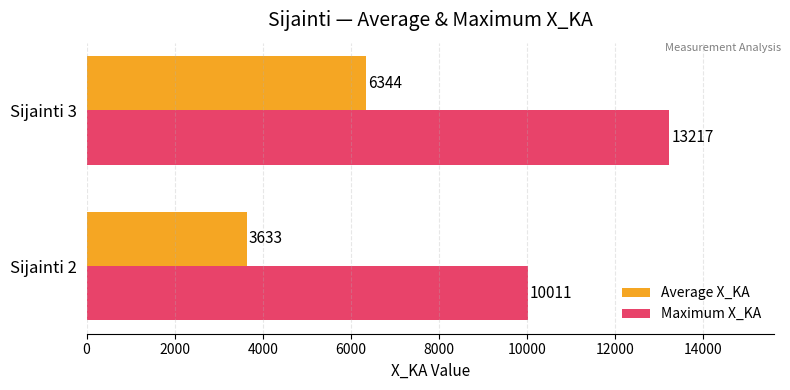

Rank the series by their average value, from lowest to highest.

Average X_KA, Maximum X_KA